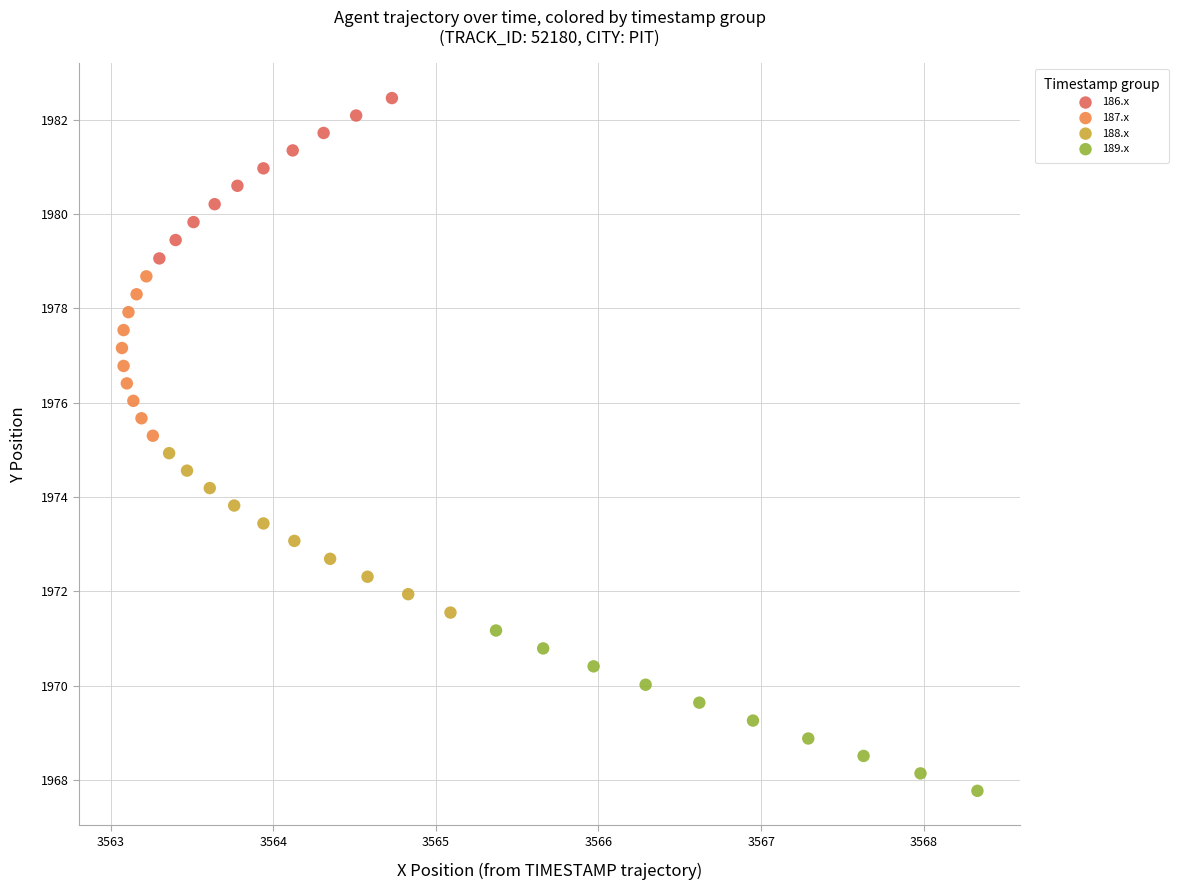

Which series reaches the minimum Y coordinate?

189.x